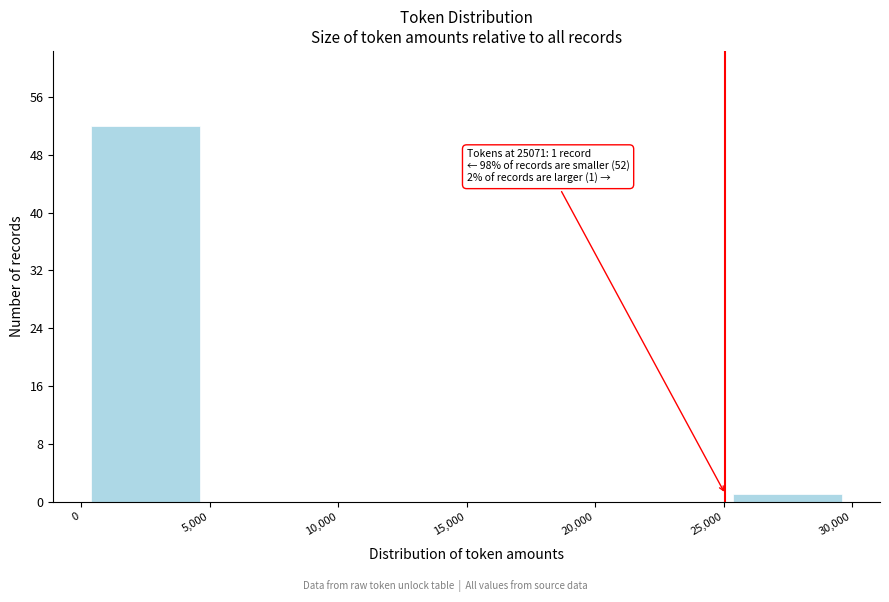

Which range on the x-axis has the tallest bar?

0 to 5,000